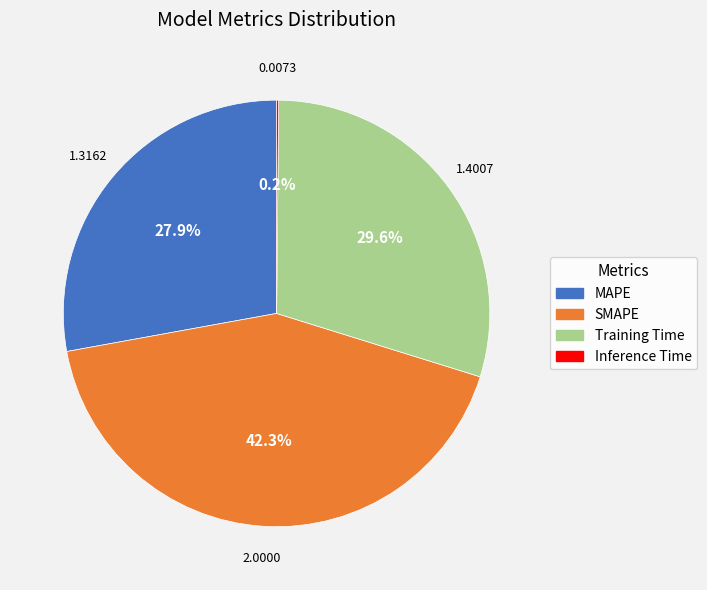

What portion of the pie excludes MAPE?

72.1%